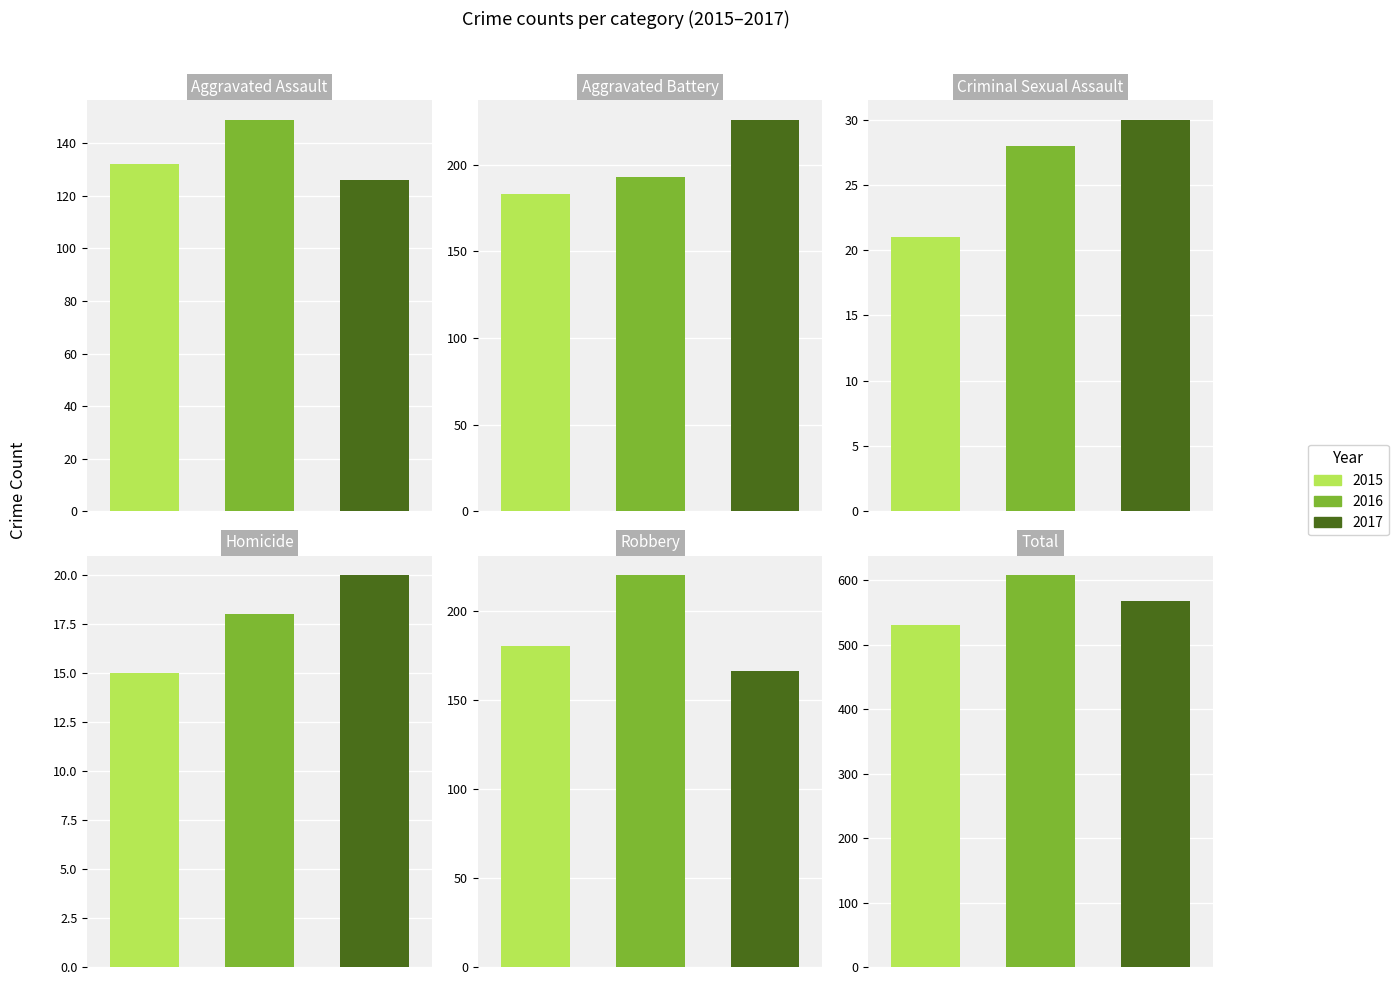

True or false: 2015 has a value of 183 at Aggravated Battery.

True